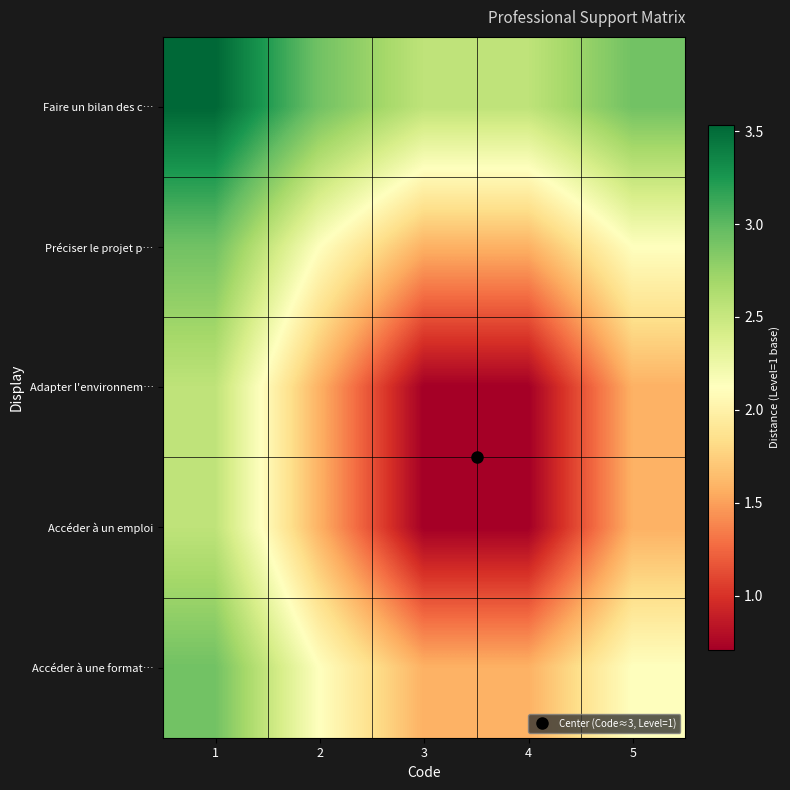

At how many categories does at least one series exceed 0?

5